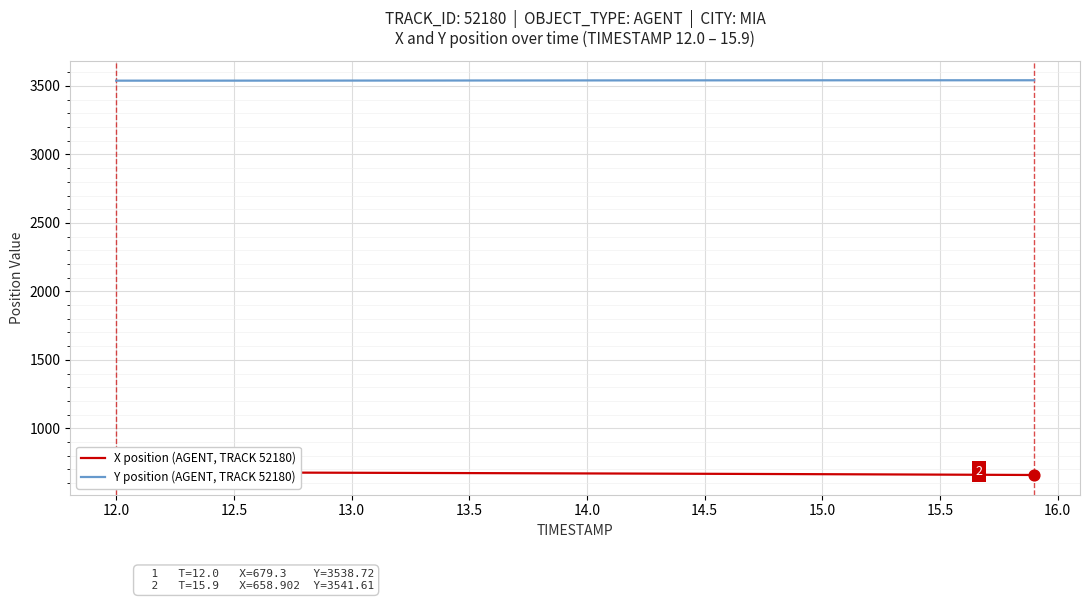

Which series reaches the minimum Y coordinate?

X position (AGENT, TRACK 52180)